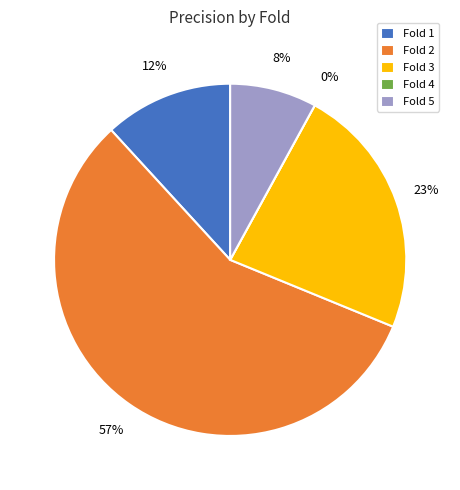

Which slice is the smallest?

Fold 4